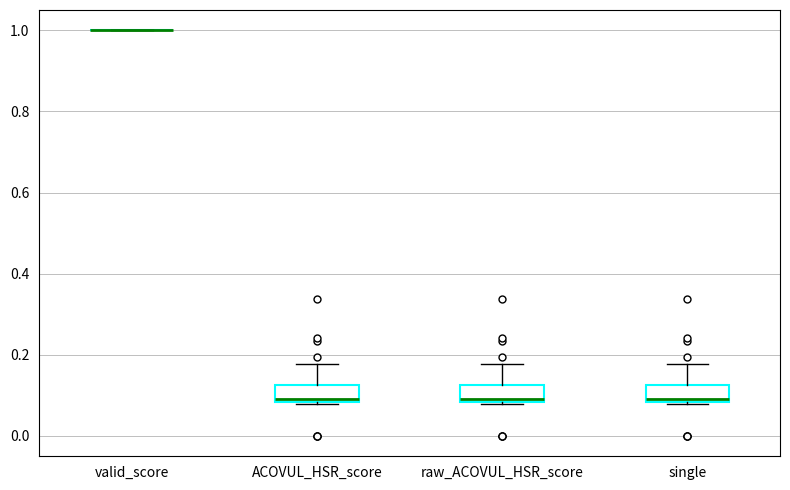

Reading left to right, transcribe this box plot: for each box, give where its median line is, the range the box spans, and where its two whiskers end, as read against the y-axis. The values are not printed on the chart, so give them approximately, as read against the axis.

valid_score: box collapsed to a line at 1.00, whiskers 1.00 to 1.00
ACOVUL_HSR_score: median 0.10, box 0.08 to 0.12, whiskers 0.08 to 0.18
raw_ACOVUL_HSR_score: median 0.10, box 0.08 to 0.12, whiskers 0.08 to 0.18
single: median 0.10, box 0.08 to 0.12, whiskers 0.08 to 0.18